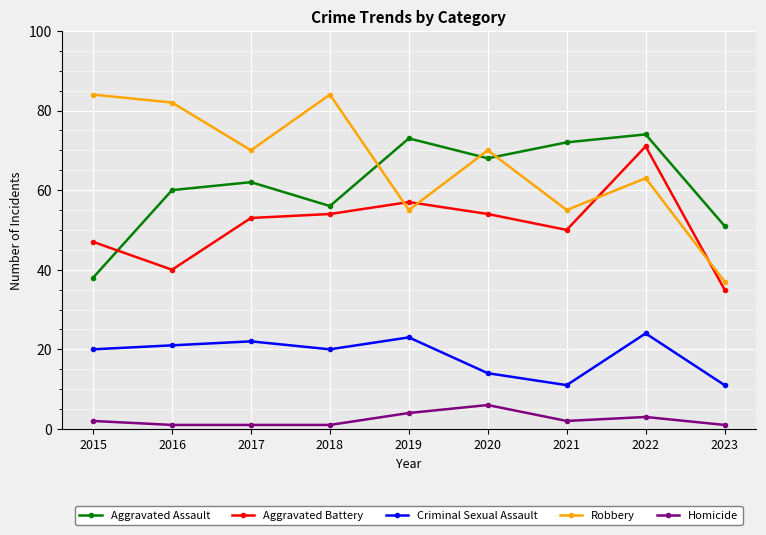

How many lines are shown in the chart?

5